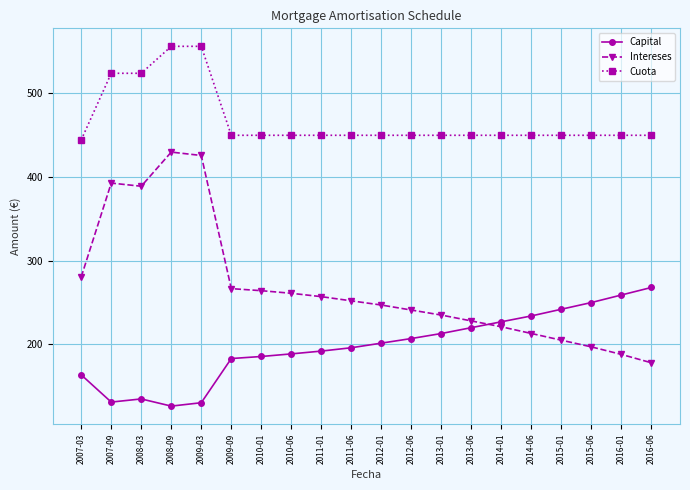

True or false: Intereses and Cuota intersect in this chart.

False